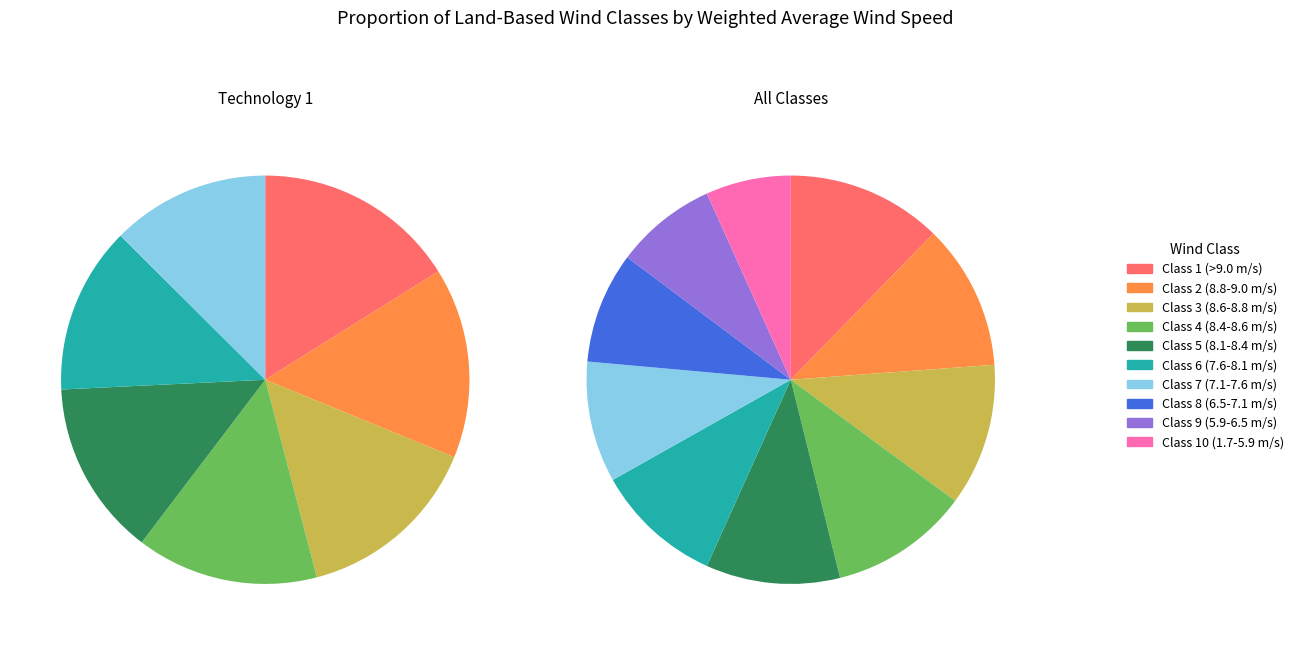

To the nearest percent, what is the average slice percentage?

10%